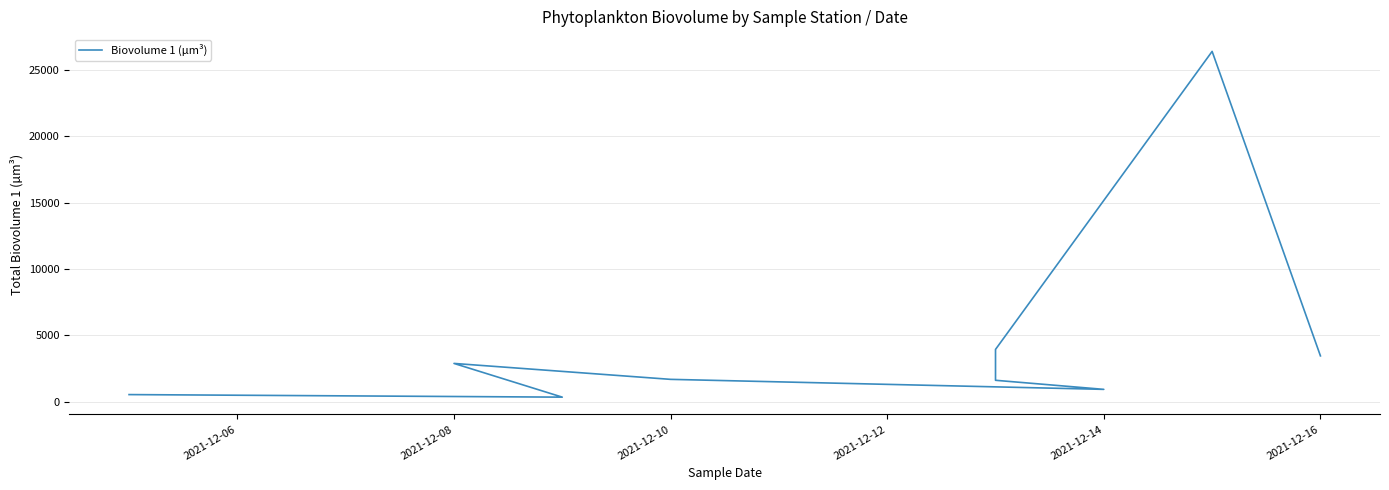

What is the smallest value displayed?

335.7